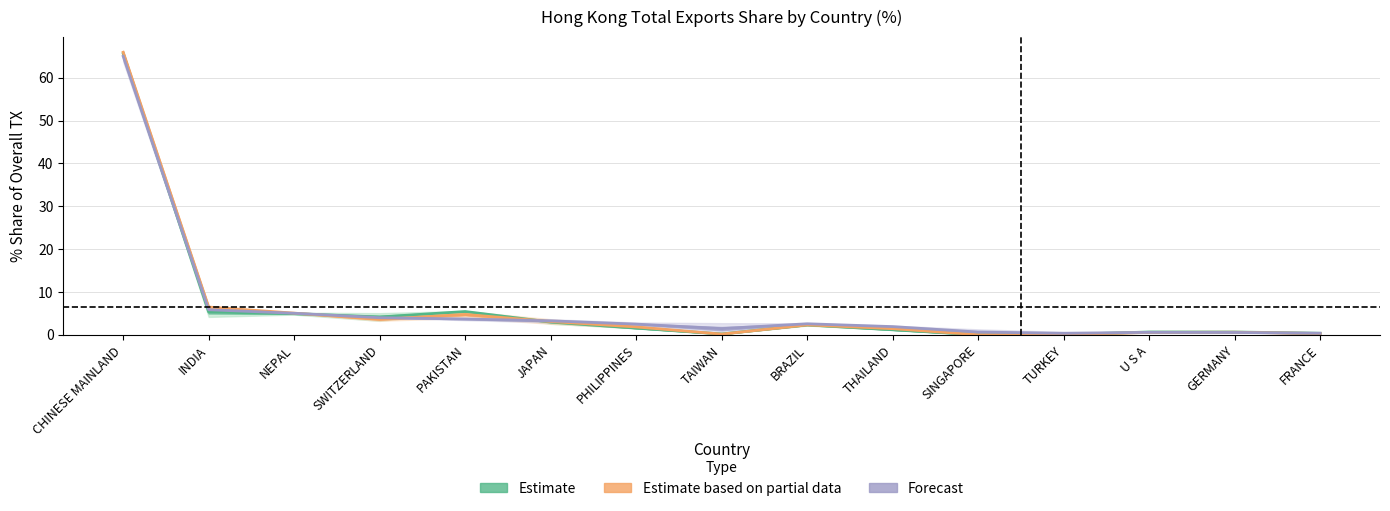

Reading left to right, transcribe all the data shown in this chart.

Estimate: 65.6	5.3	4.9	4.2	5.4	3.0	1.6	0.2	2.3	1.2	0.0	0.1	0.7	0.7	0.4
Estimate based on partial data: 65.9	6.5	5.1	3.6	4.8	3.1	1.8	0.2	2.3	1.4	0.0	0.0	0.6	0.6	0.3
Forecast: 65.0	5.9	5.0	4.0	3.7	3.3	2.5	1.4	2.6	1.9	0.6	0.4	0.6	0.5	0.4